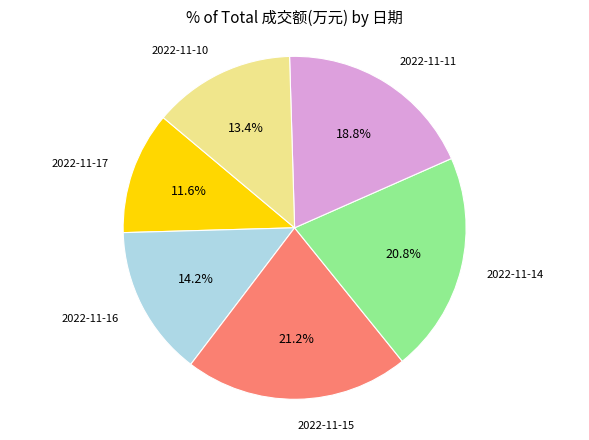

Which has a higher value, 2022-11-11 or 2022-11-17?

2022-11-11